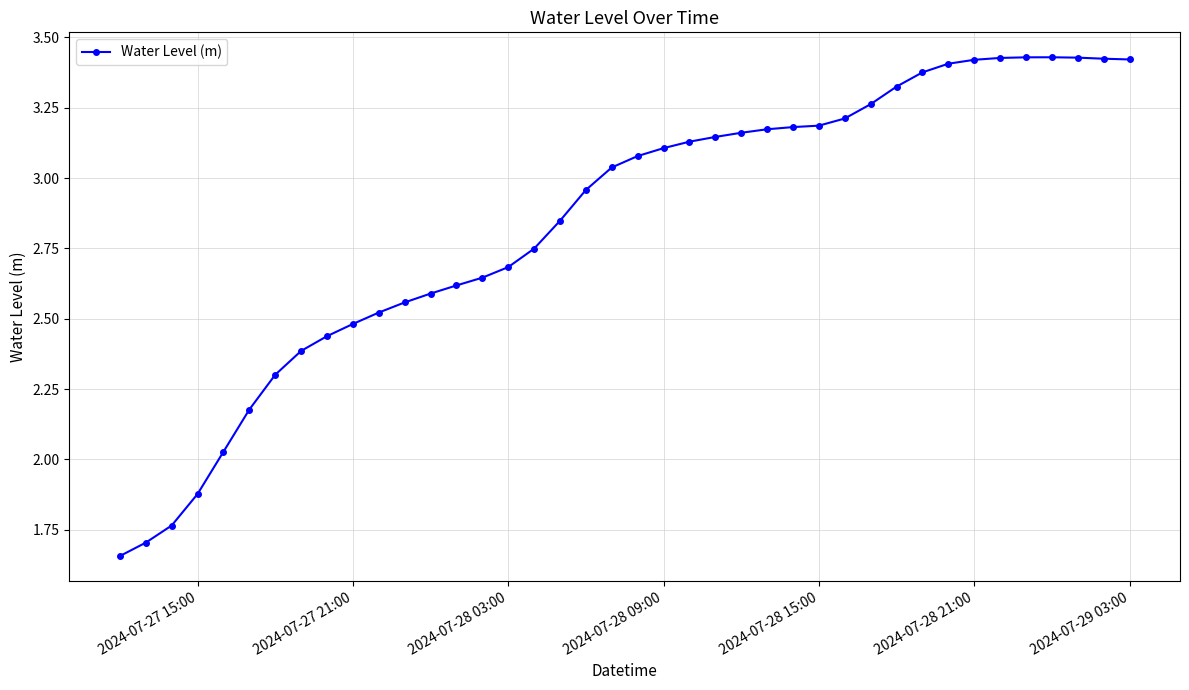

What is the sum of all values?

113.8